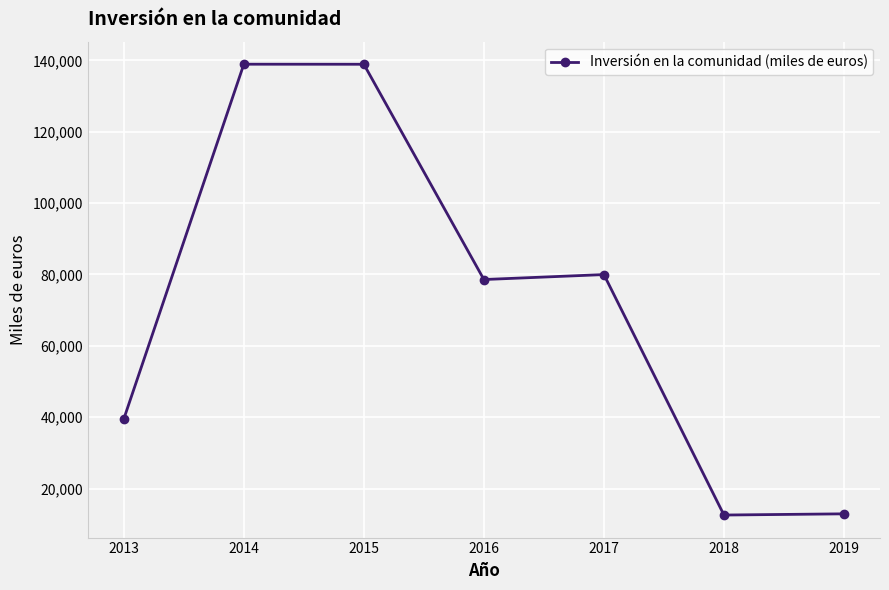

What is the minimum value shown in the chart?

12562